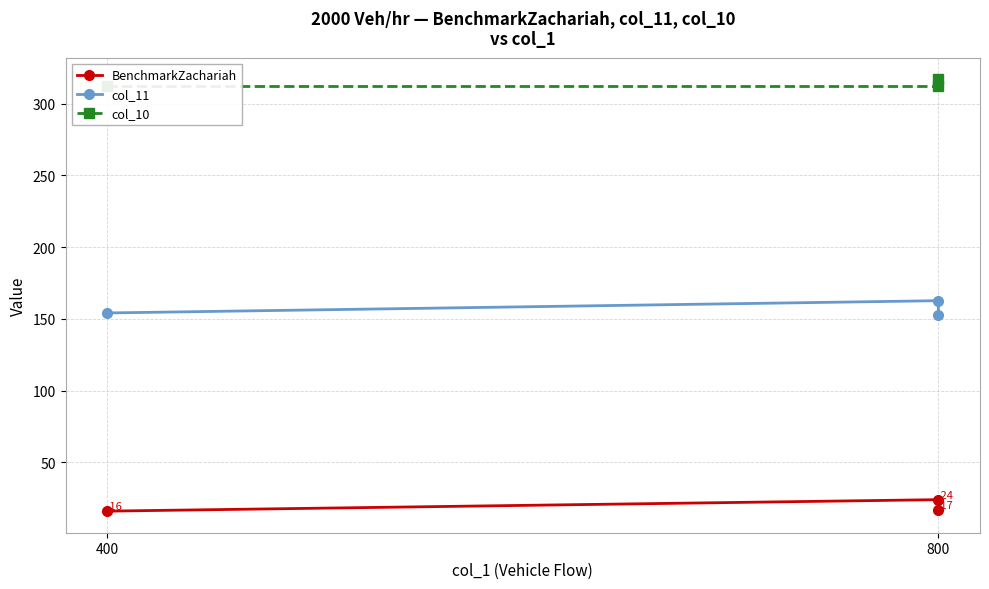

The col_11 series shows 162.7 at 800. True or false?

True